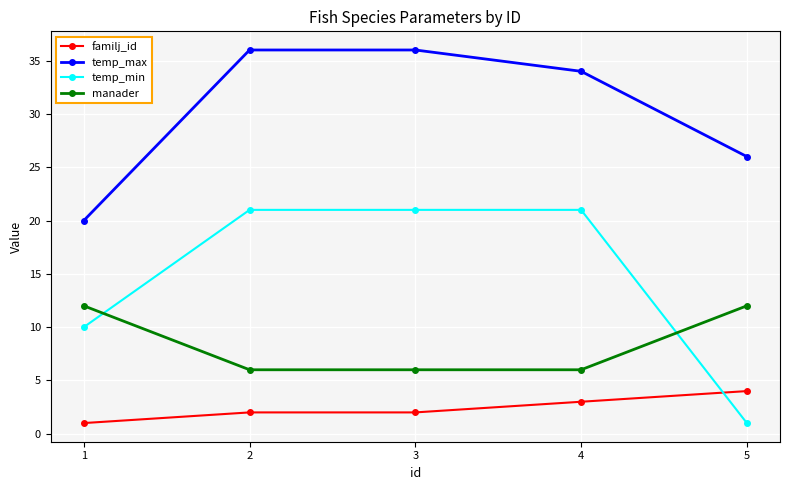

What is the difference between the maximum and minimum values in the temp_max series?

16